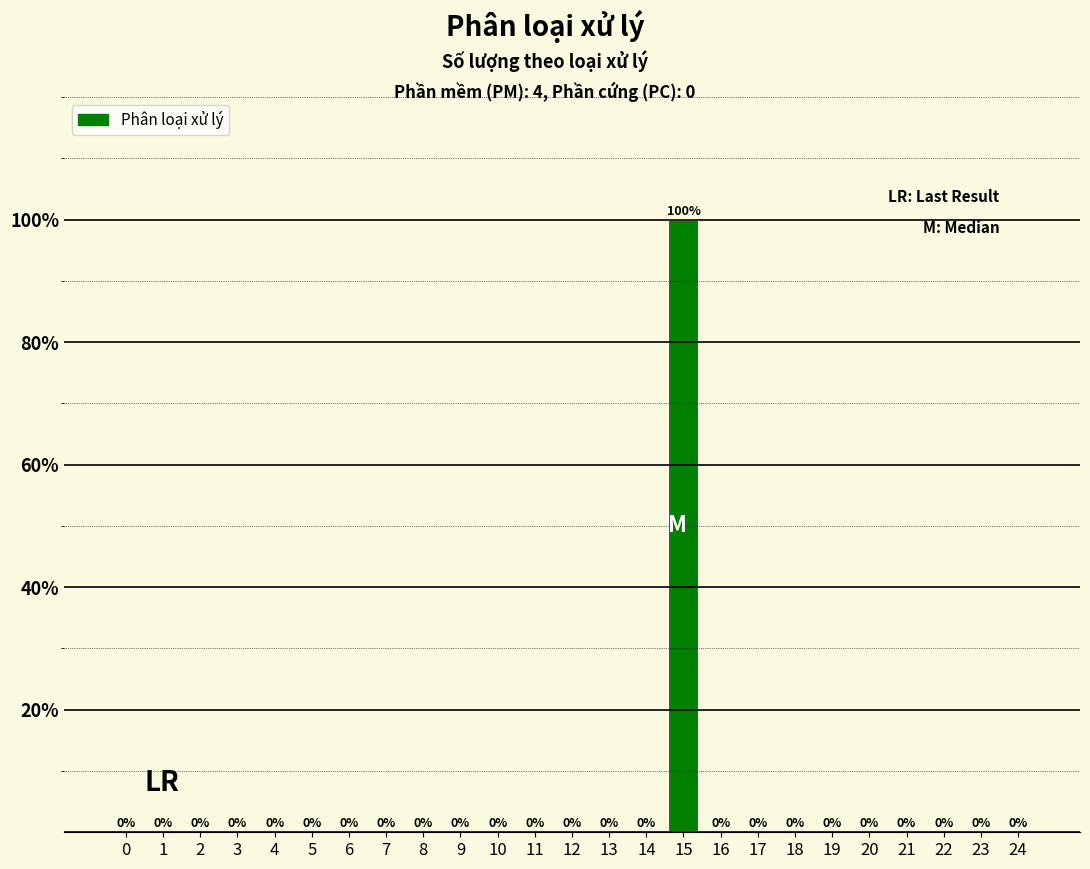

Reading left to right, list all the values displayed in this chart.

0=0	1=0	2=0	3=0	4=0	5=0	6=0	7=0	8=0	9=0	10=0	11=0	12=0	13=0	14=0	15=100	16=0	17=0	18=0	19=0	20=0	21=0	22=0	23=0	24=0